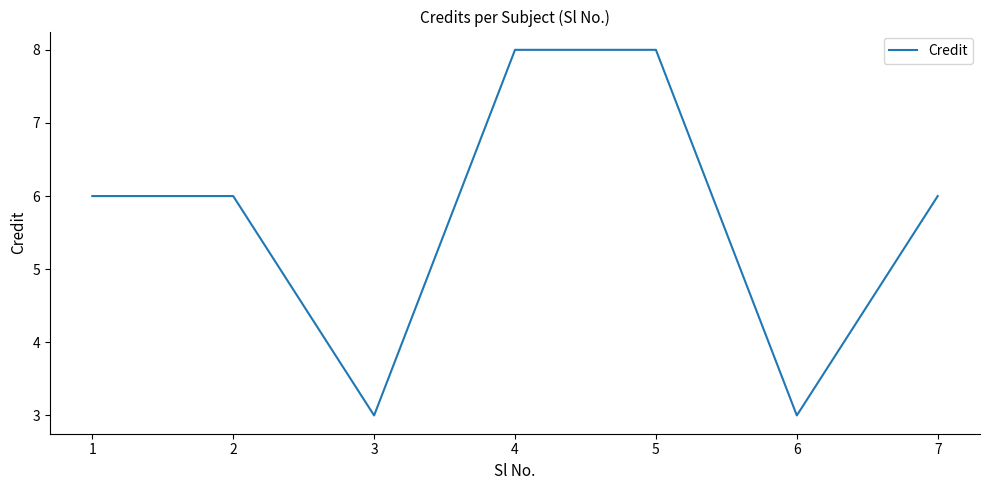

What is the minimum value shown in the chart?

3